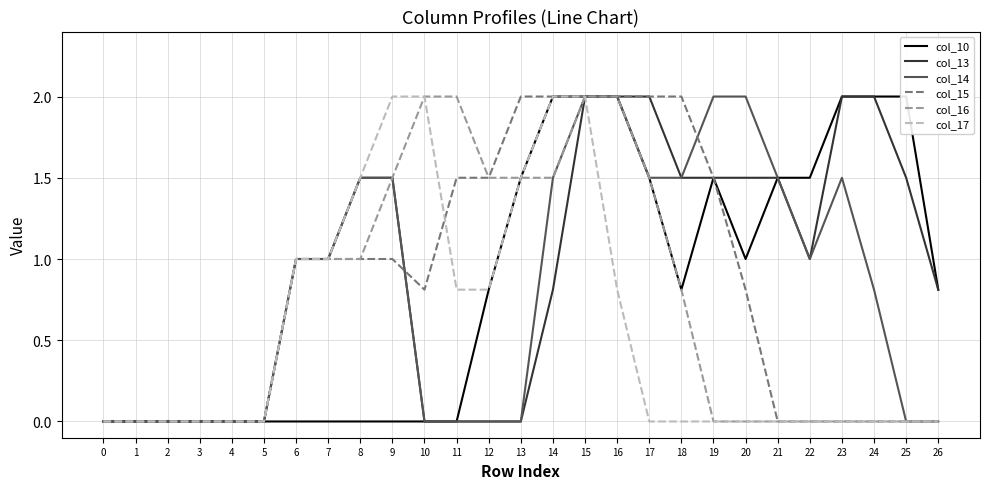

What are all the series names shown in the legend?

col_10, col_13, col_14, col_15, col_16, col_17